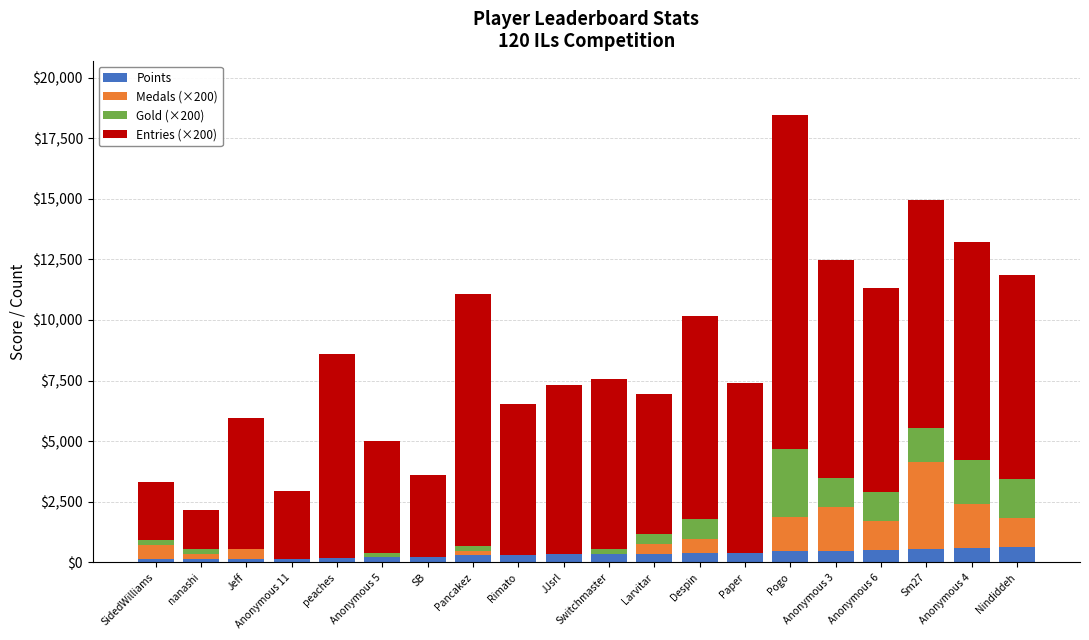

Is it true that Points equals 291 at Pancakez?

True